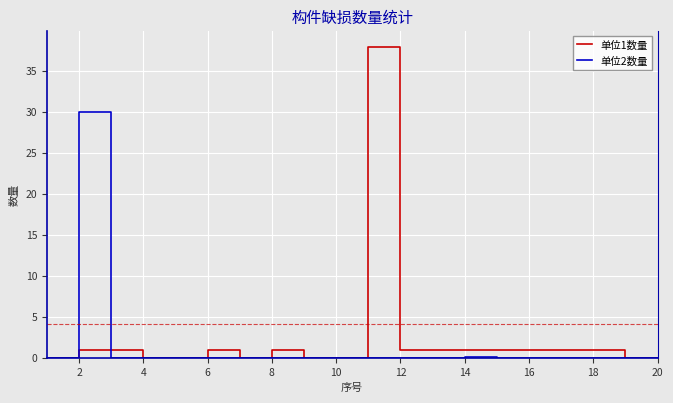

Which series has the widest spread of values?

单位1数量